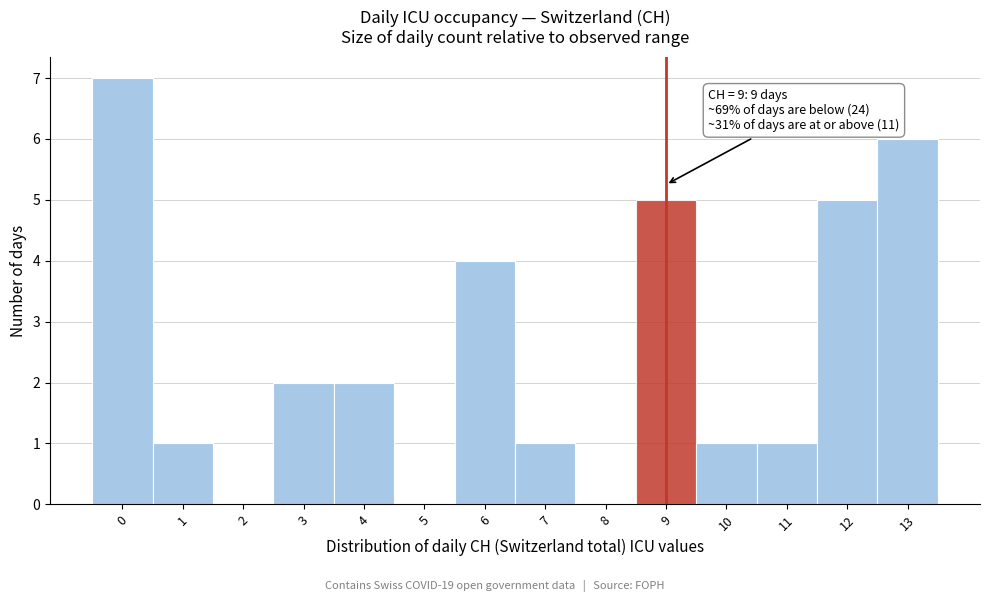

Reading left to right, list all the values displayed in this chart.

0=7	1=1	2=0	3=2	4=2	5=0	6=4	7=1	8=0	9=5	10=1	11=1	12=5	13=6